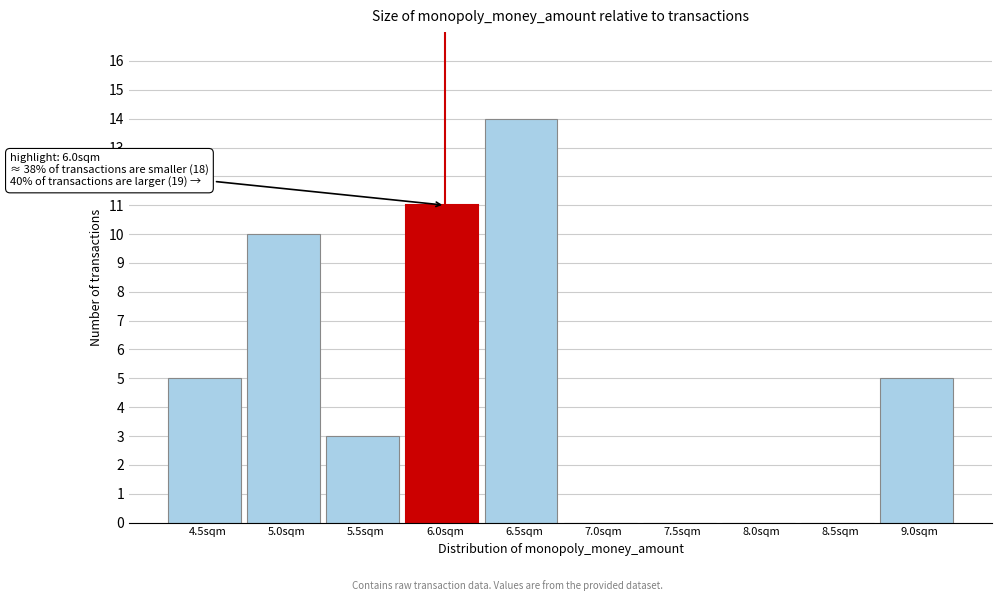

Reading right to left, transcribe all the data shown in this chart.

9.0sqm=5	8.5sqm=0	8.0sqm=0	7.5sqm=0	7.0sqm=0	6.5sqm=14	6.0sqm=11	5.5sqm=3	5.0sqm=10	4.5sqm=5